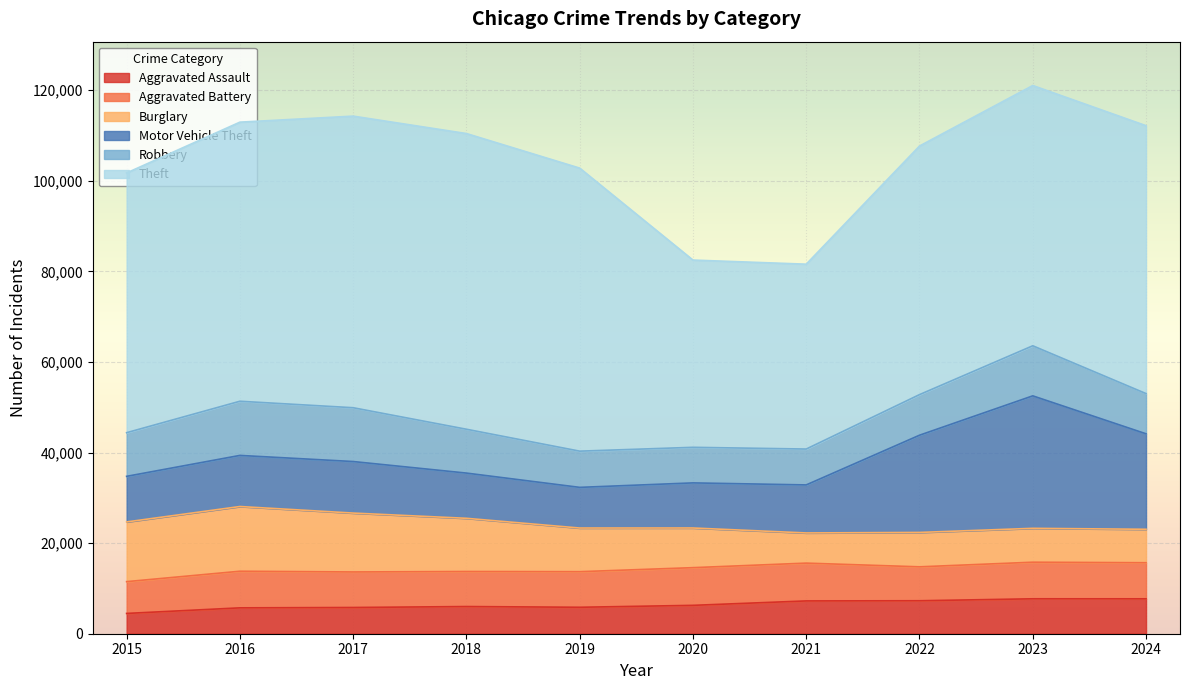

How many data points does each series have?

10